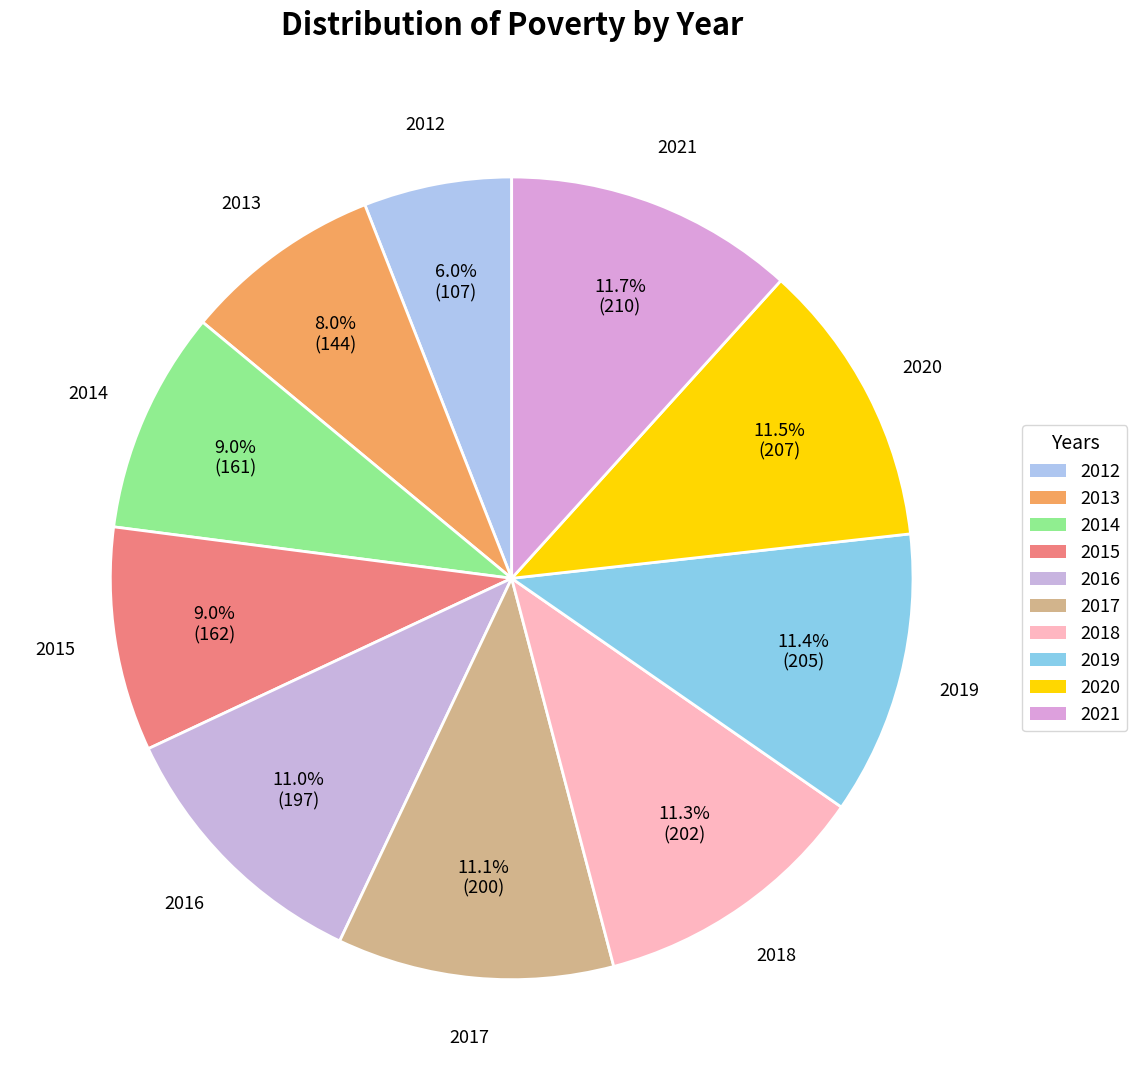

Is there a majority slice in this chart?

No